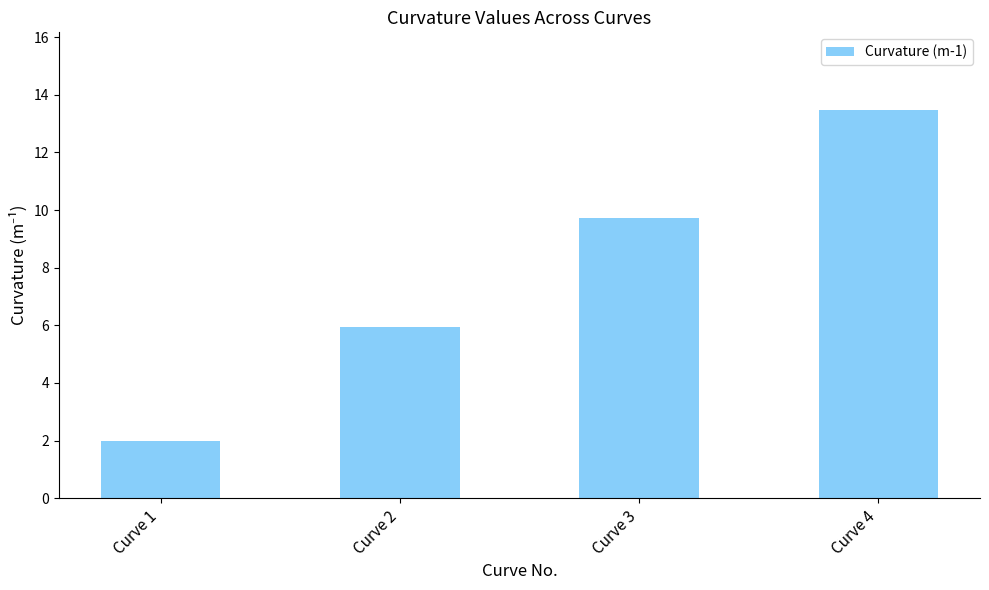

List the labels in order of value, smallest first.

Curve 1, Curve 2, Curve 3, Curve 4